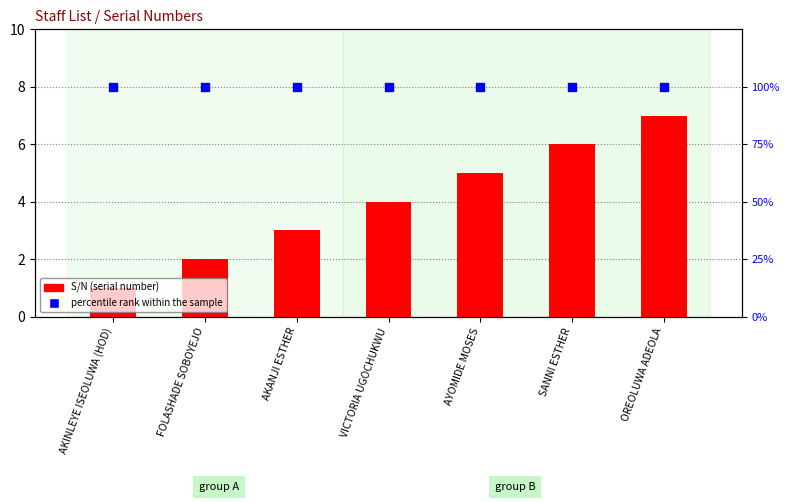

What are all the series names shown in the legend?

S/N, percentile rank within the sample